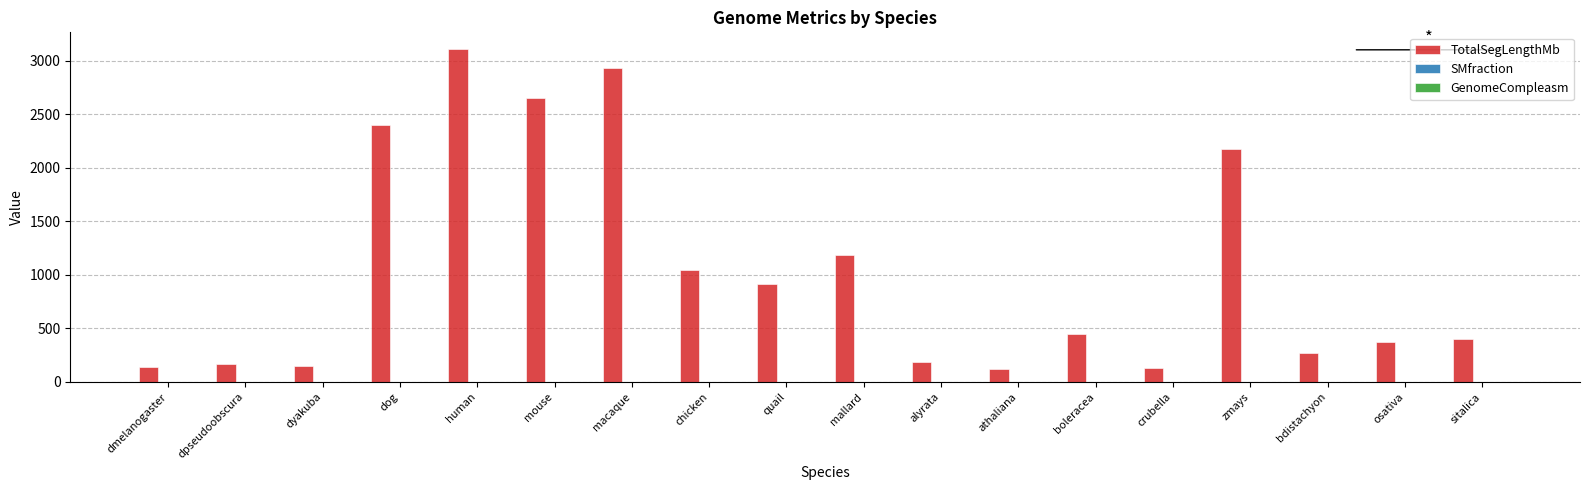

What is the greatest value displayed?

3110.7